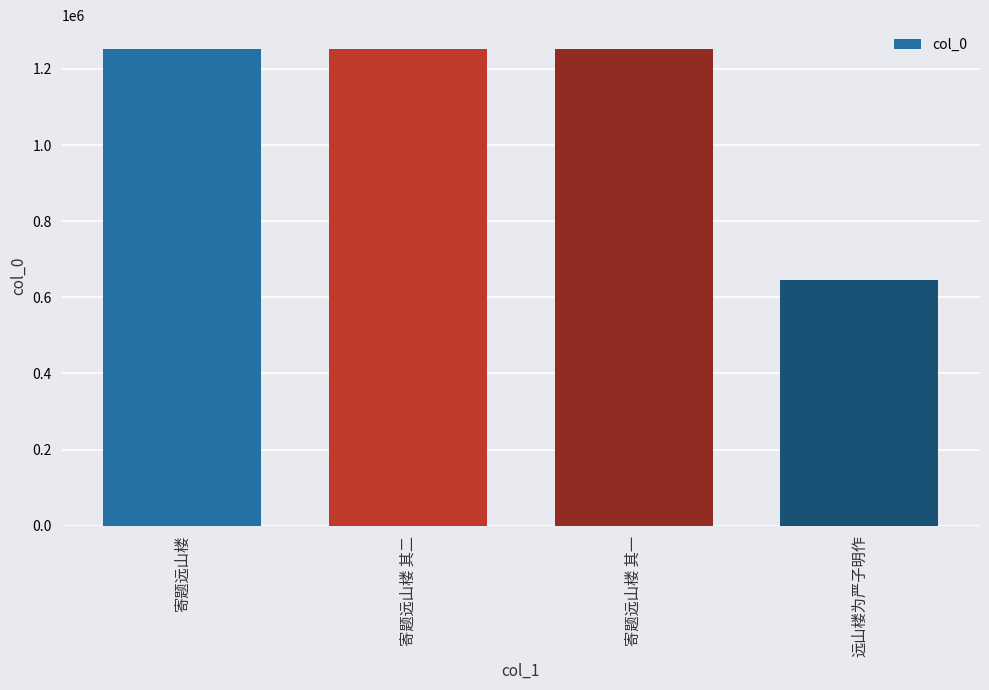

What is the maximum value shown in the chart?

1252191